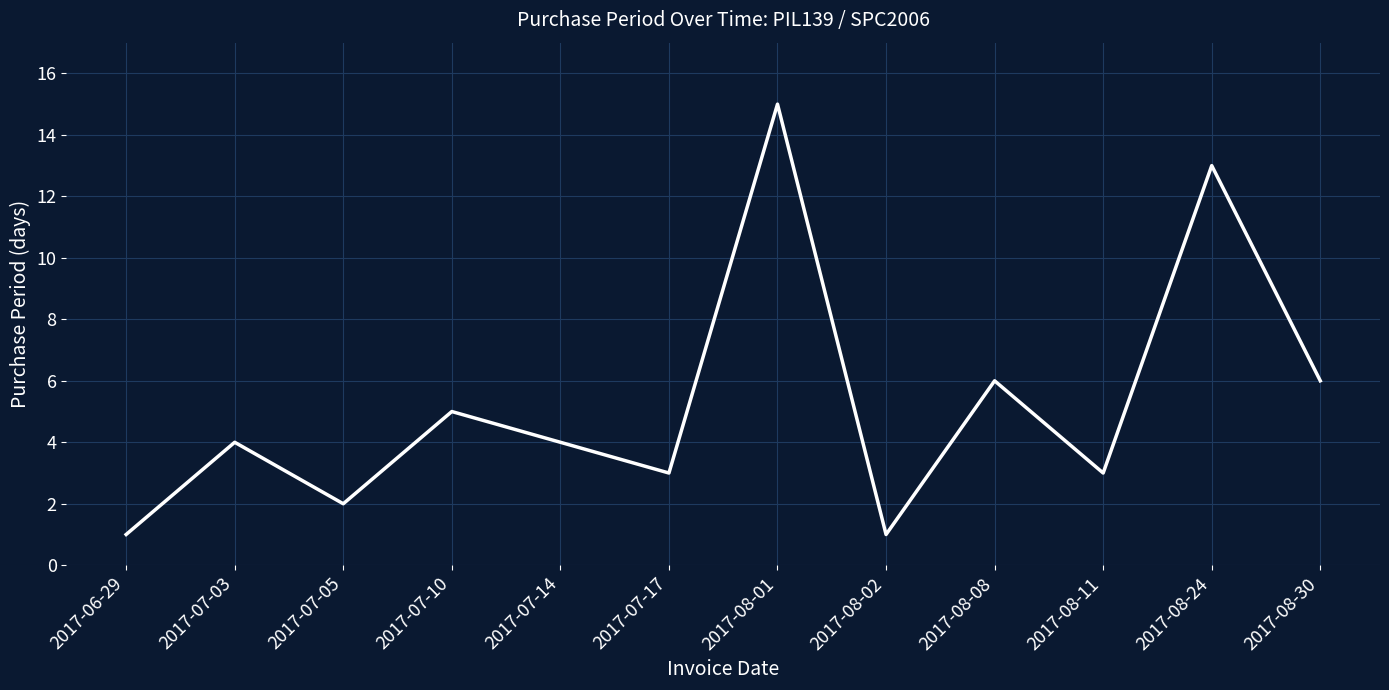

What is the difference between the maximum and minimum values?

14